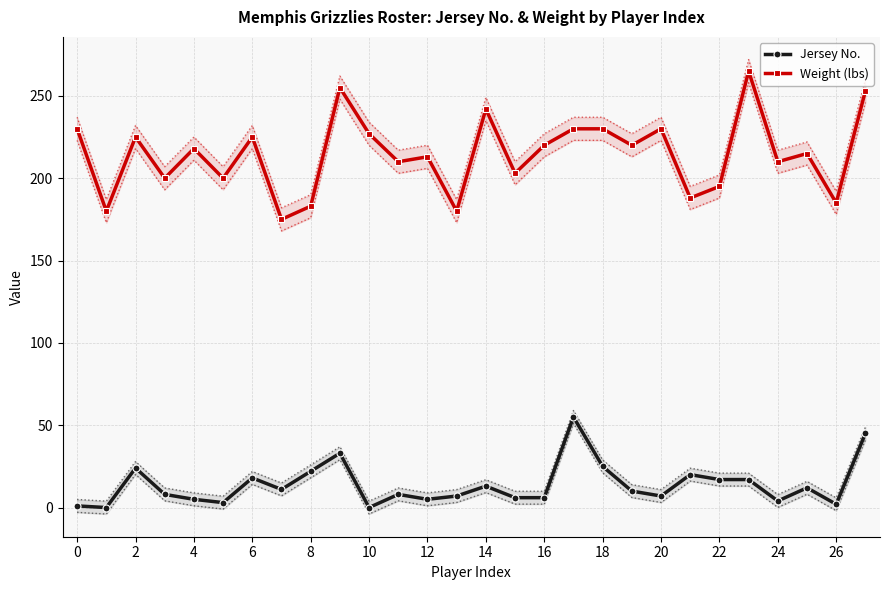

Is it true that Weight (lbs) equals 220 at 16?

True